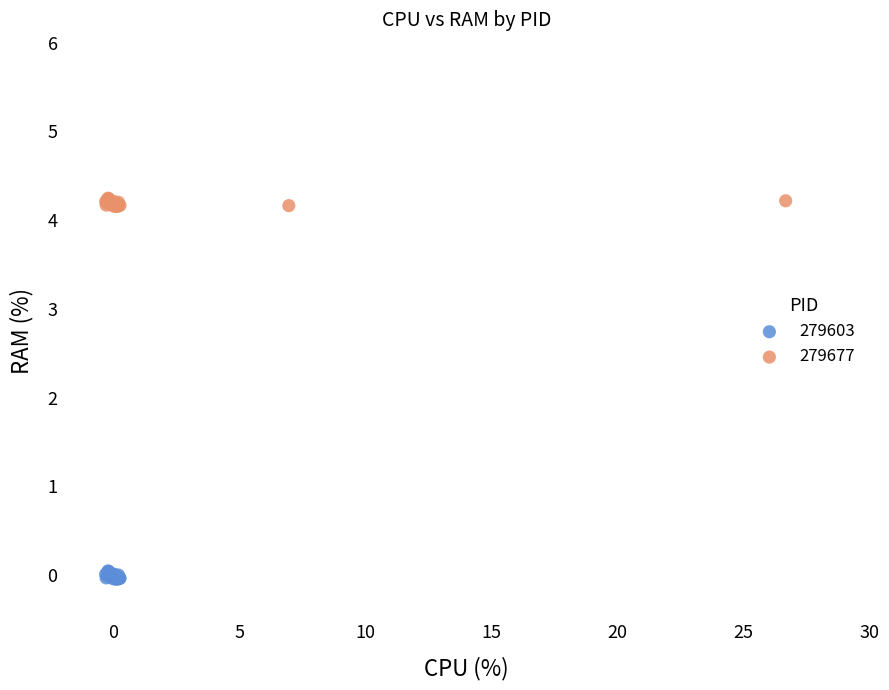

Which series contains the lowest Y value?

279603